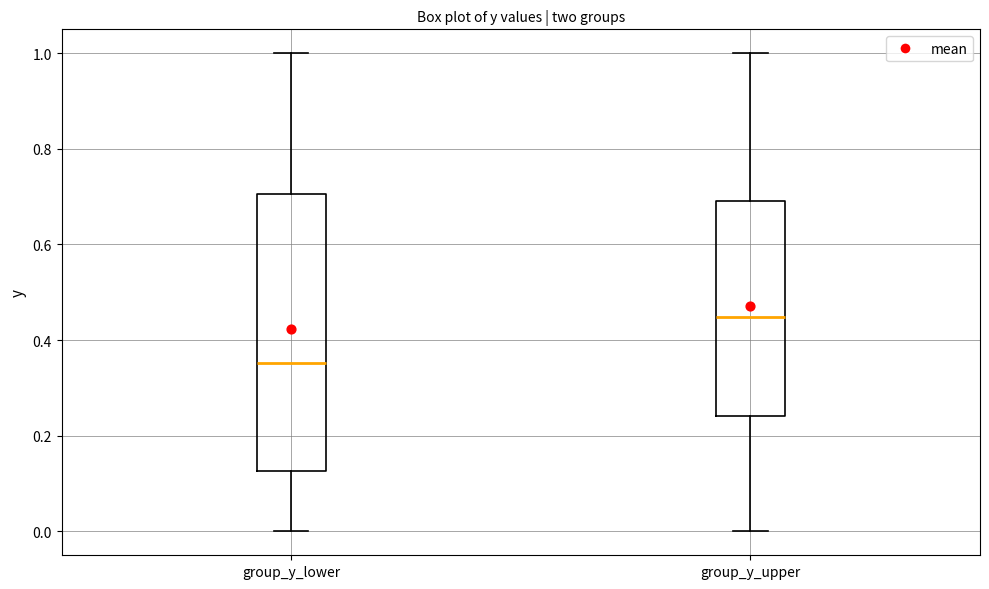

Where does the upper whisker of the box for group_y_lower end on the y-axis? The values are not printed on the chart, so give them approximately, as read against the axis.

1.00